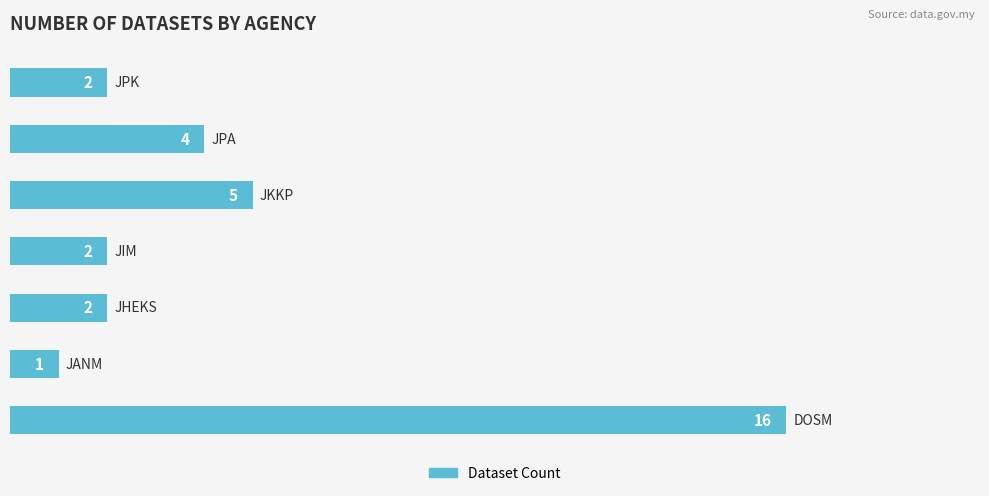

What is the minimum value shown in the chart?

1